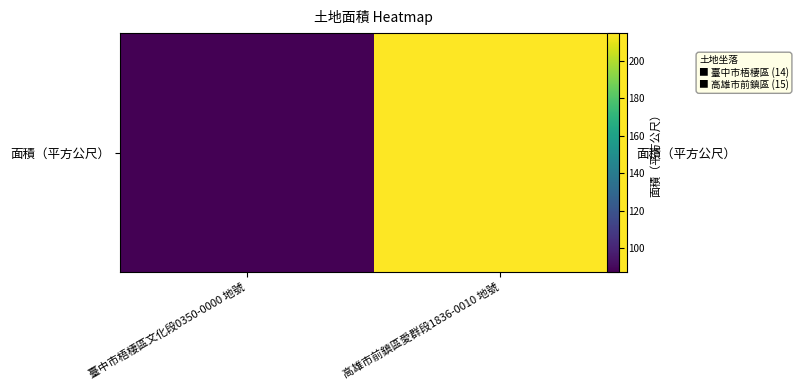

The value at 臺中市梧棲區文化段0350-0000 地號 is 87. True or false?

True